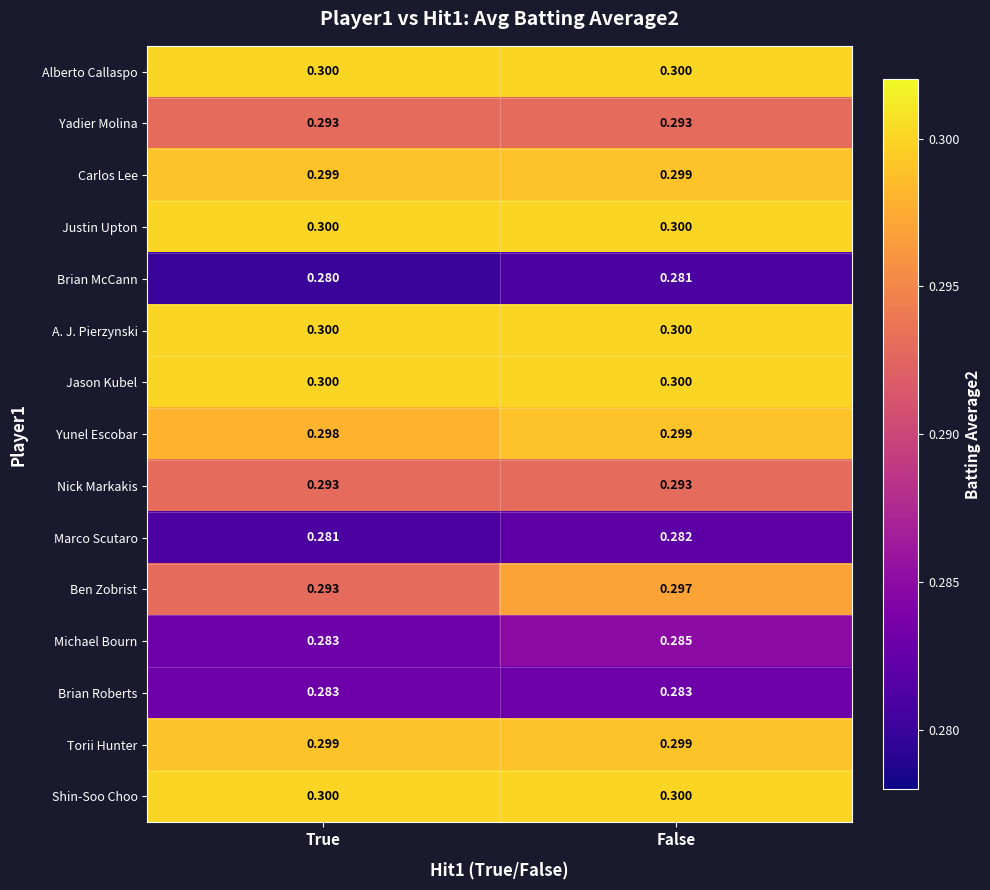

Which series changed the most between True and False?

Ben Zobrist